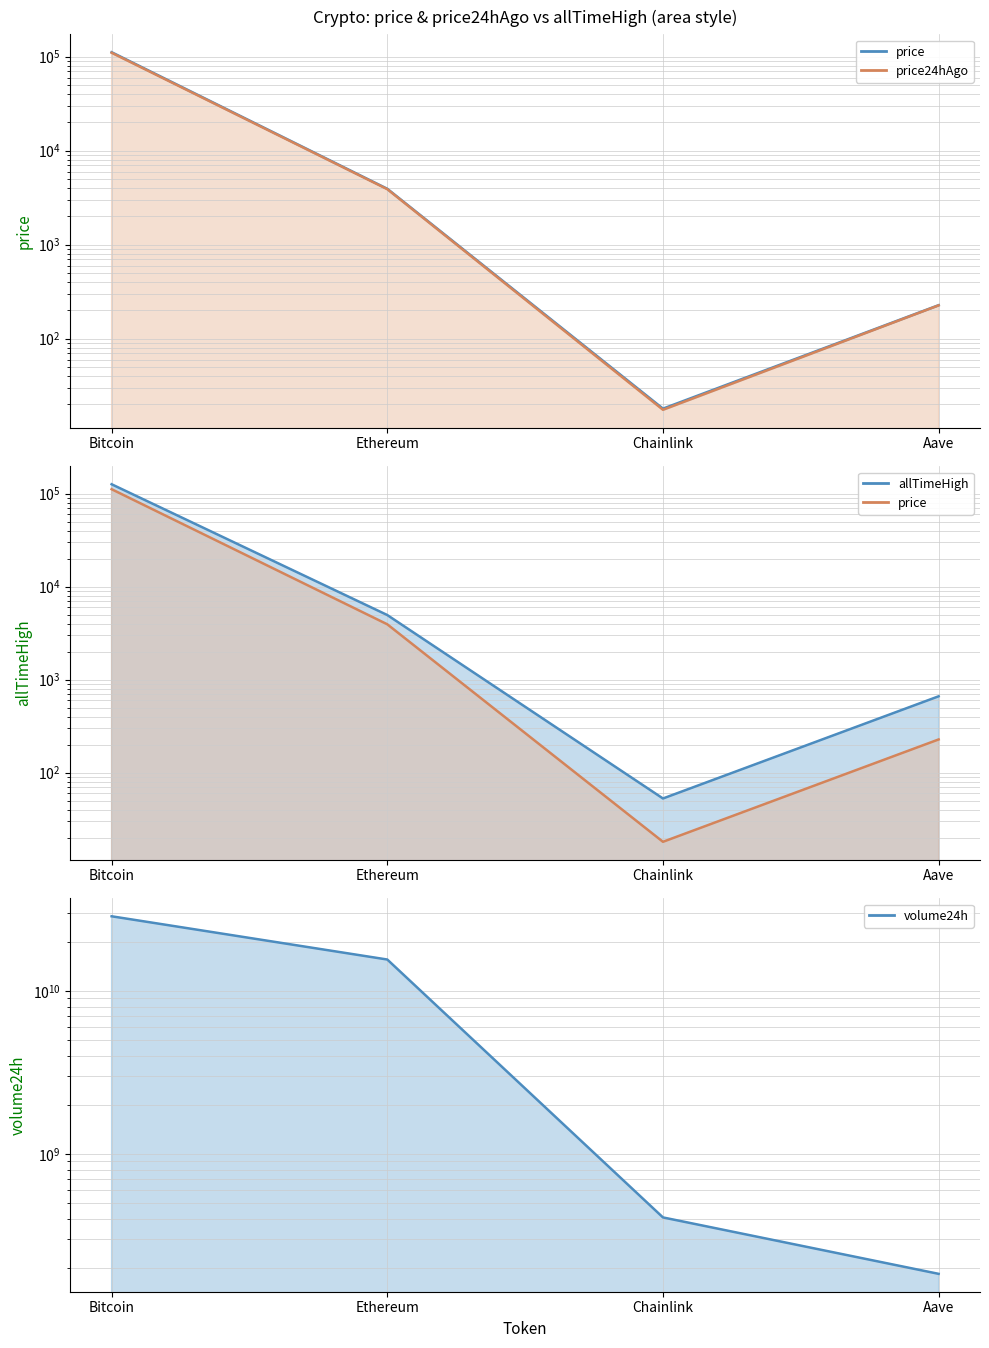

What is the greatest value displayed?

28734543360.0